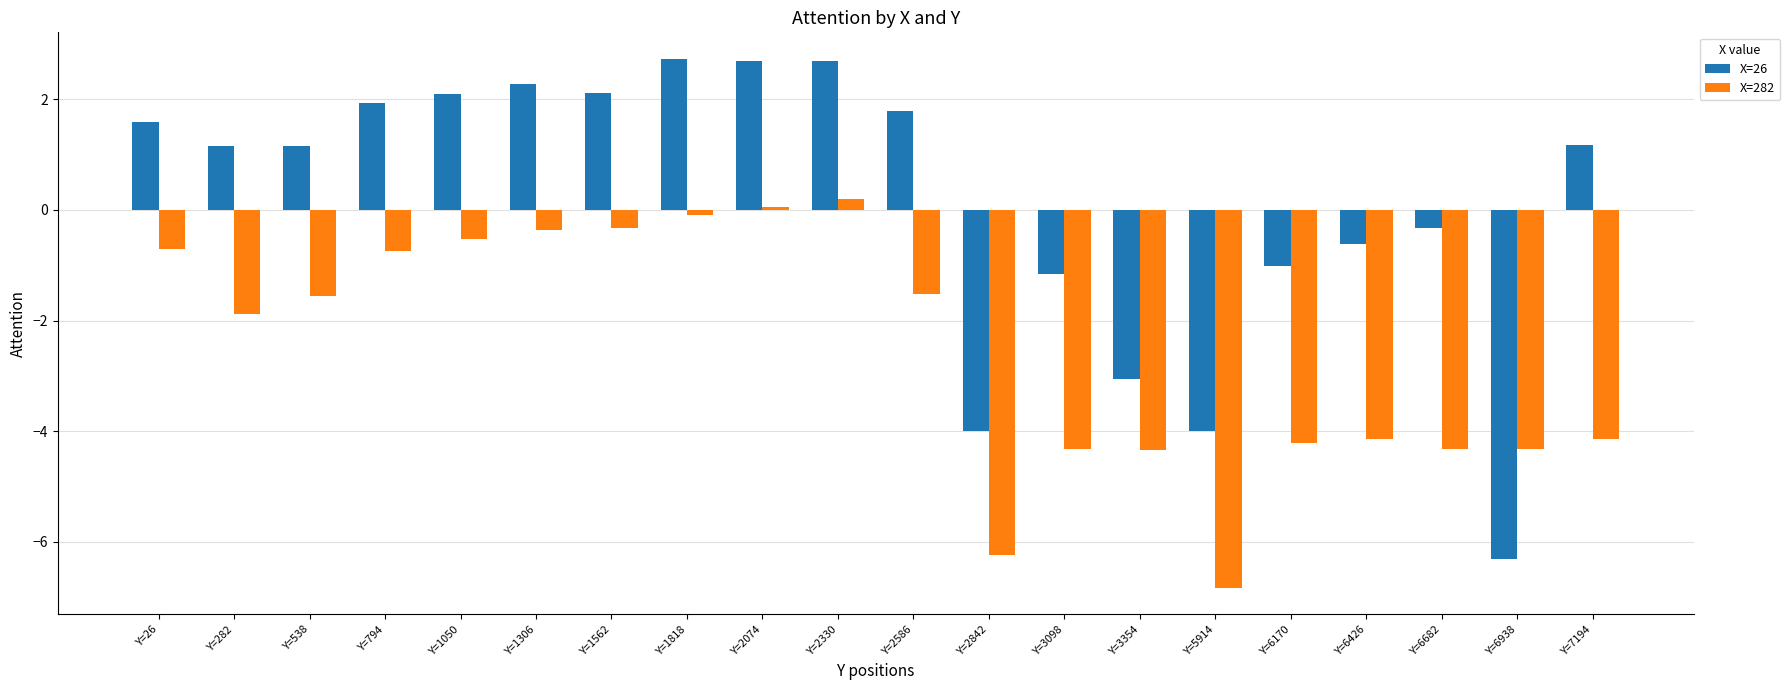

Which series has the largest total across all categories?

X=26